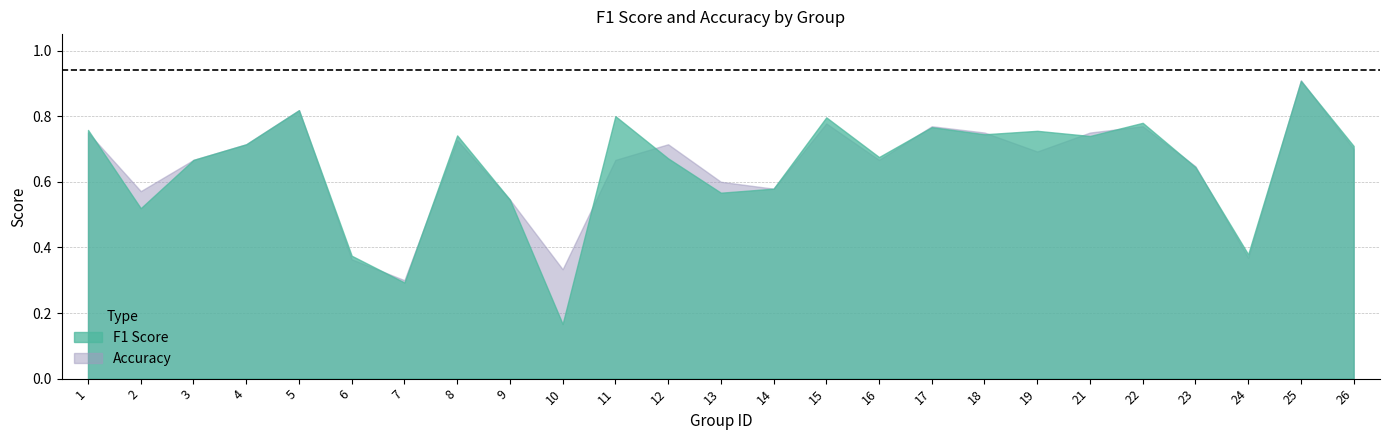

What are all the series names shown in the legend?

f1, accuracy